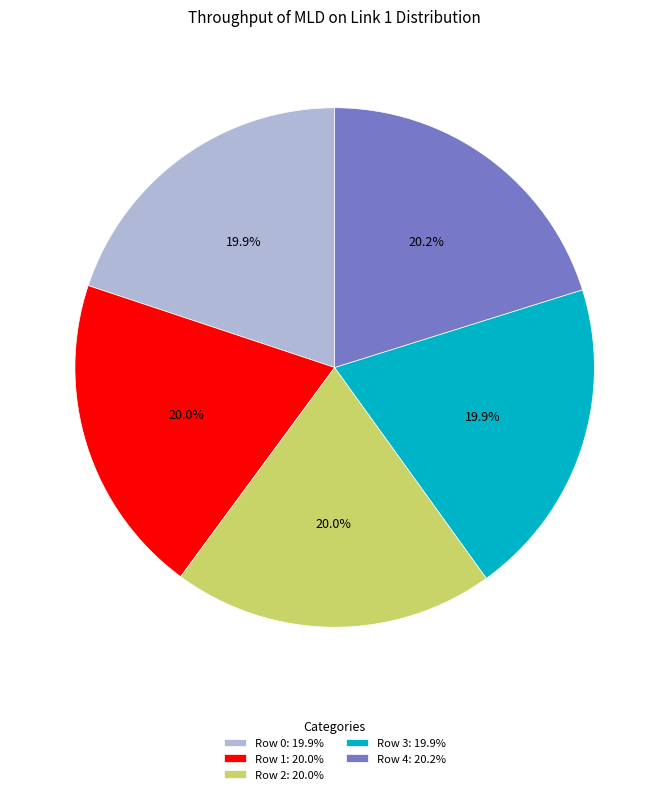

Does Row 1 represent more than half of the total?

No